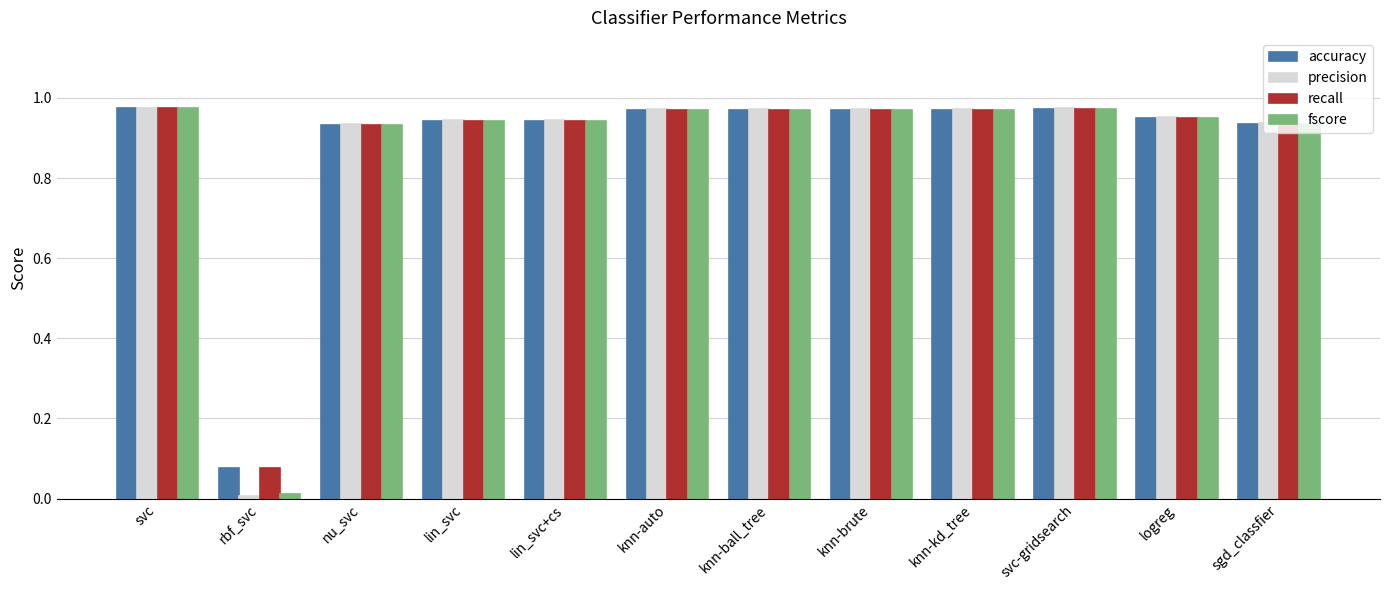

What is the sum of all precision values?

10.6